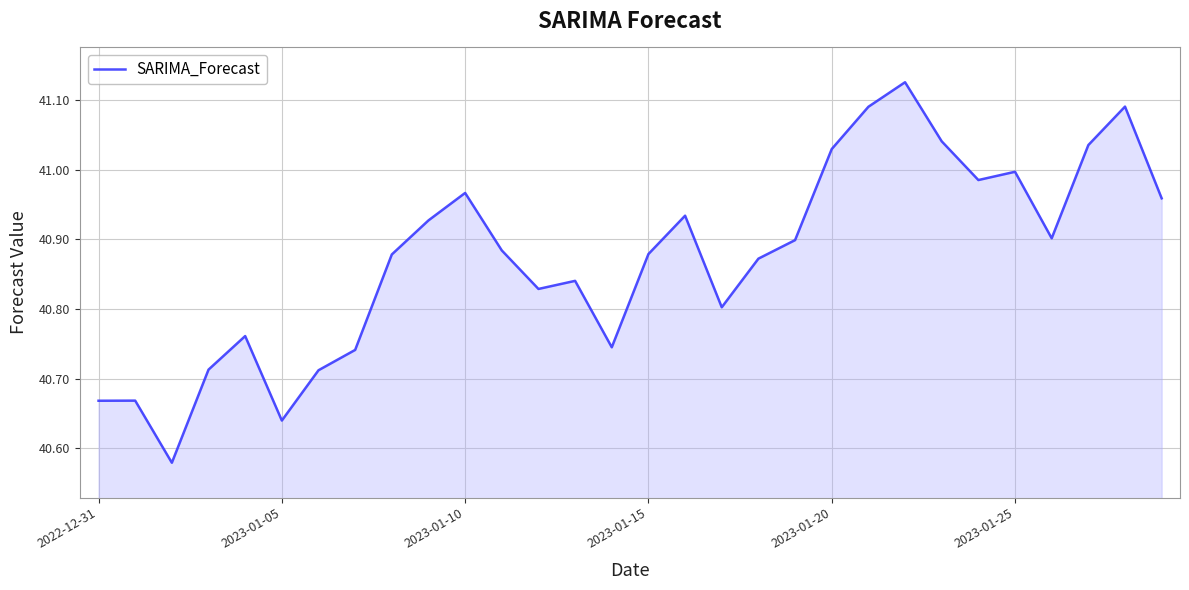

How many lines are shown in the chart?

1